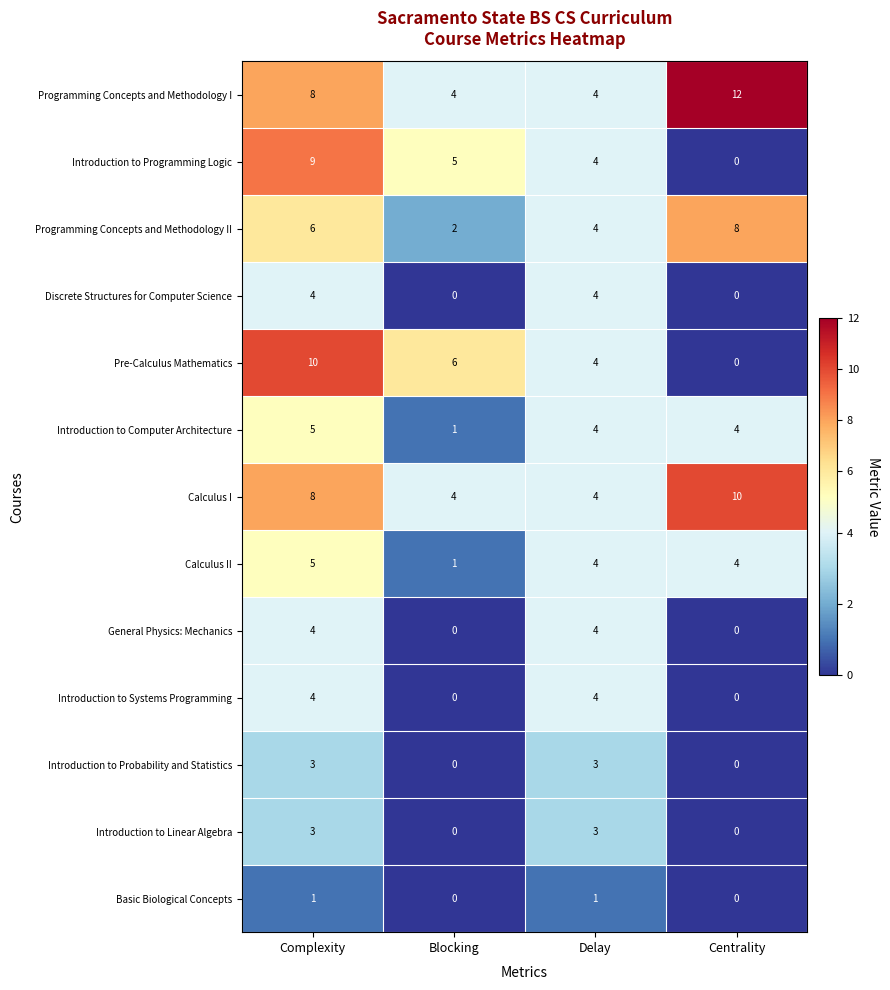

What is the highest value of the Introduction to Computer Architecture series?

5